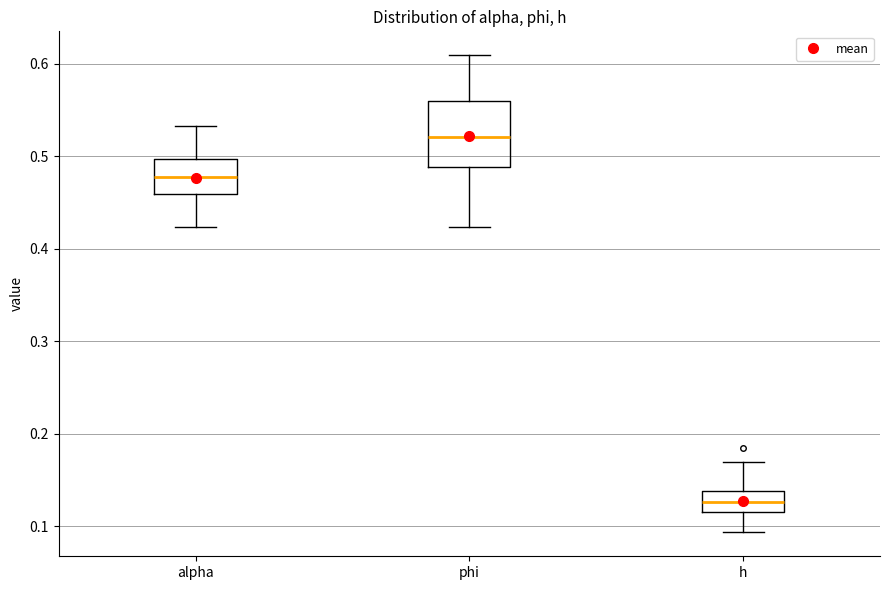

Which box's median line is the highest?

phi